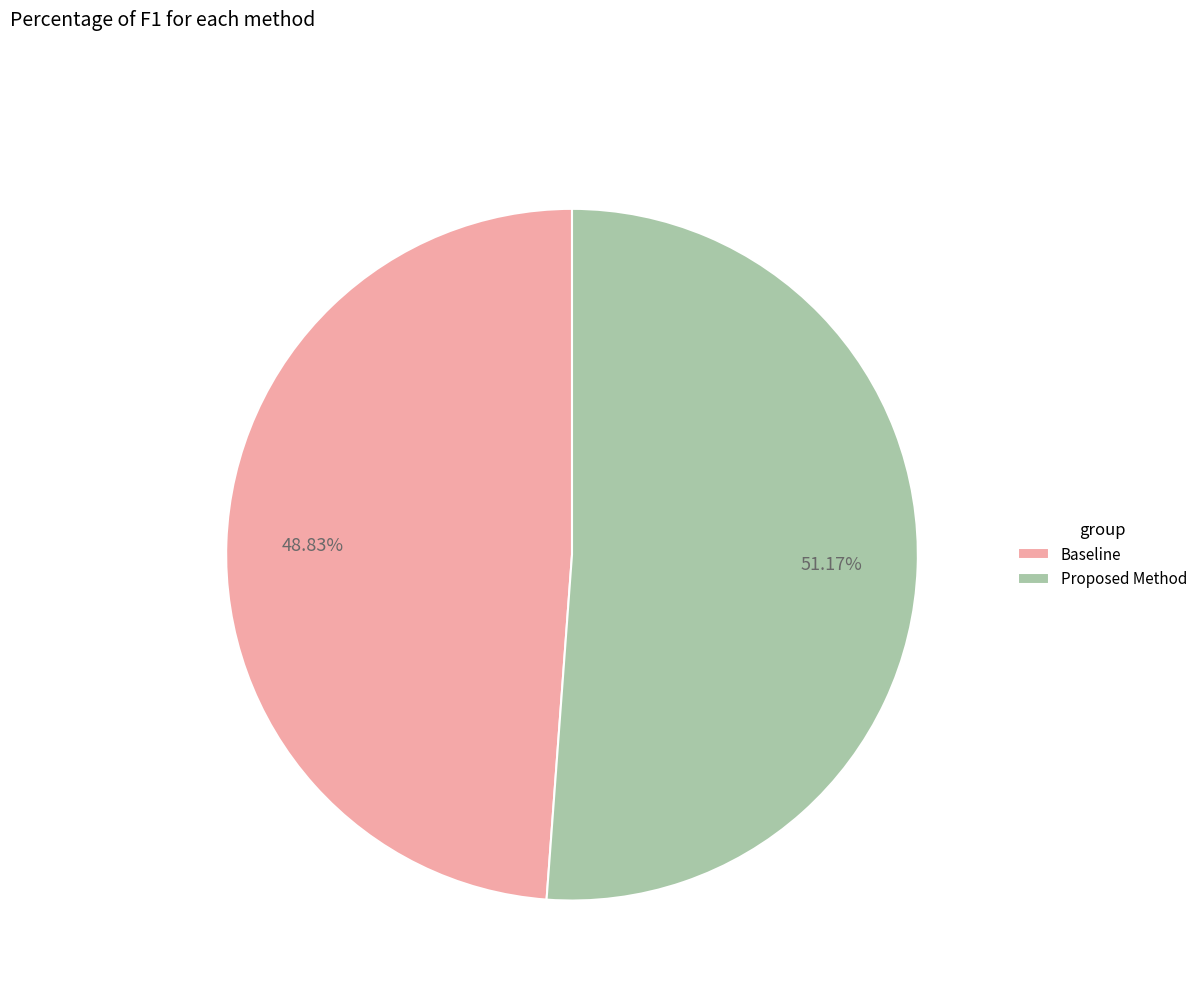

To the nearest percent, what portion does Proposed Method represent?

51%